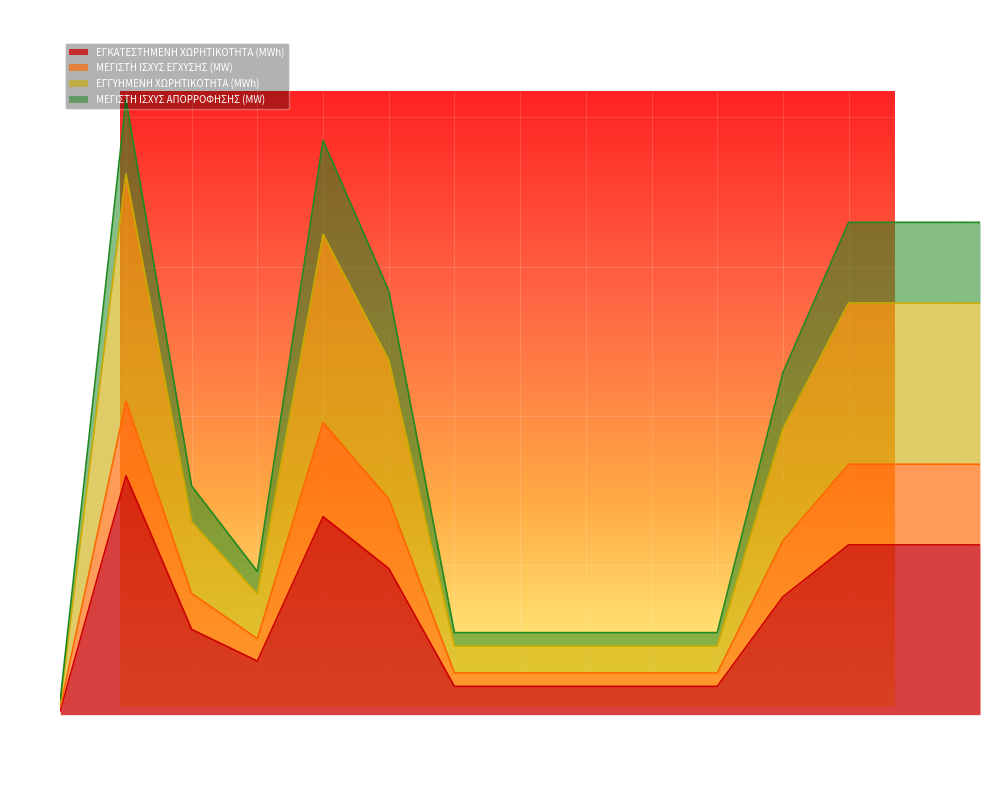

What is the sum of all ΕΓΚΑΤΕΣΤΗΜΕΝΗ ΧΩΡΗΤΙΚΟΤΗΤΑ (MWh) values?

2001.6